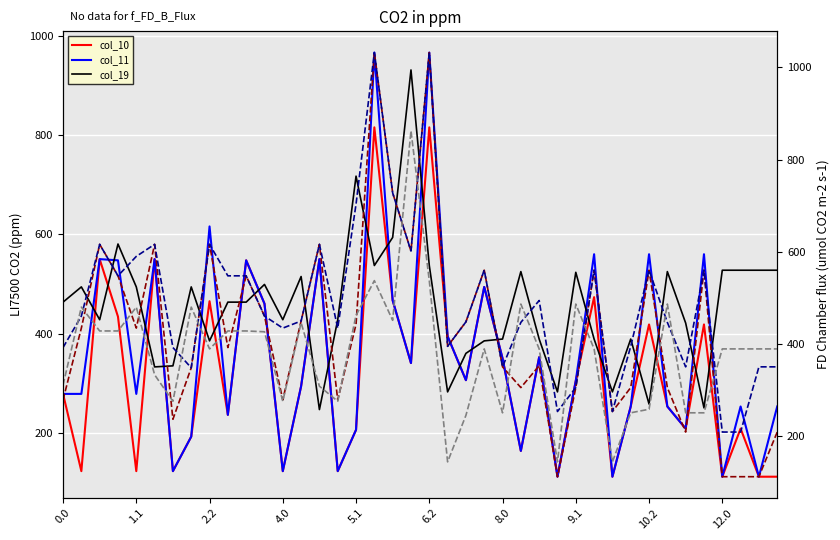

How many data points in col_13 are less than 460?

20